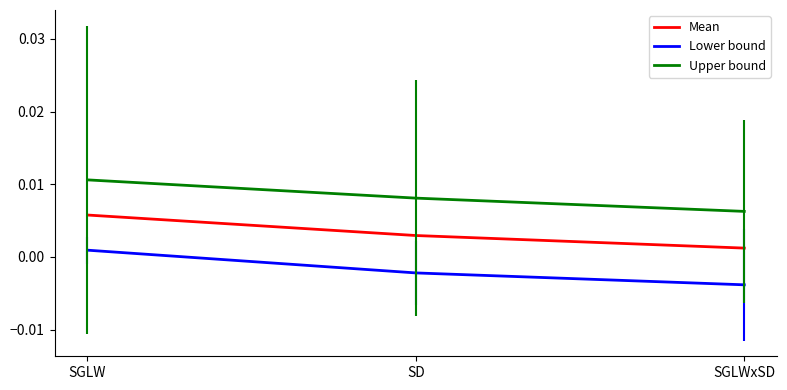

At which label is Lower bound closest to 0?

SGLW